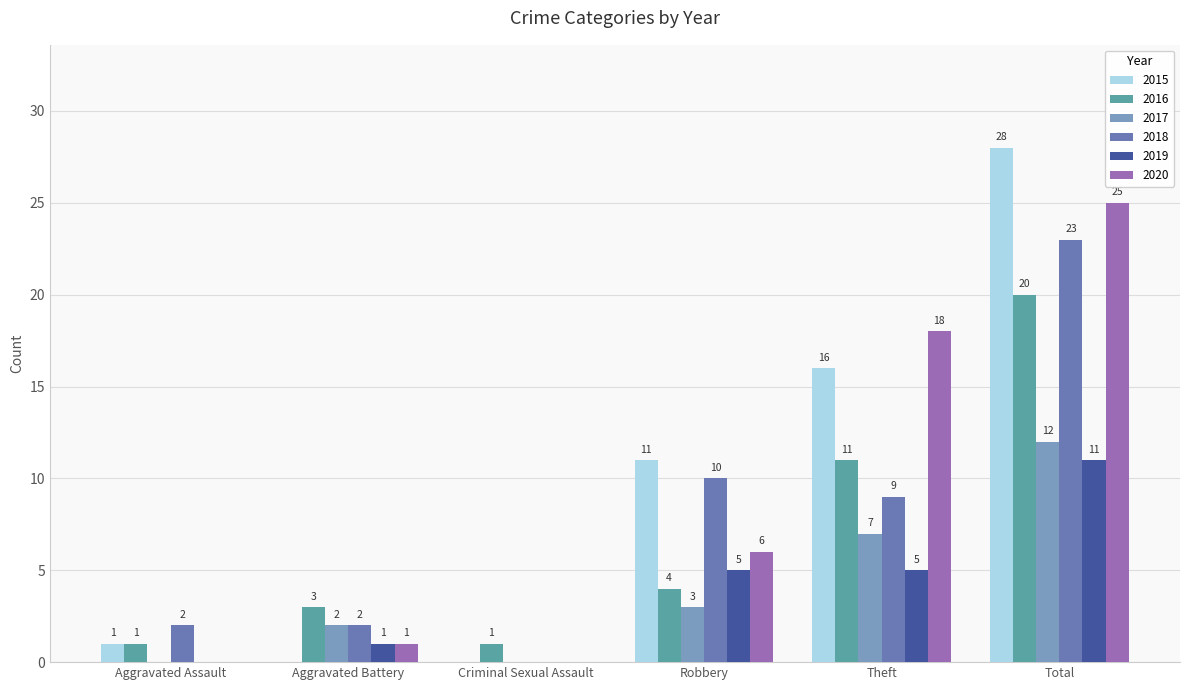

Which series changed the most between Aggravated Assault and Aggravated Battery?

2016